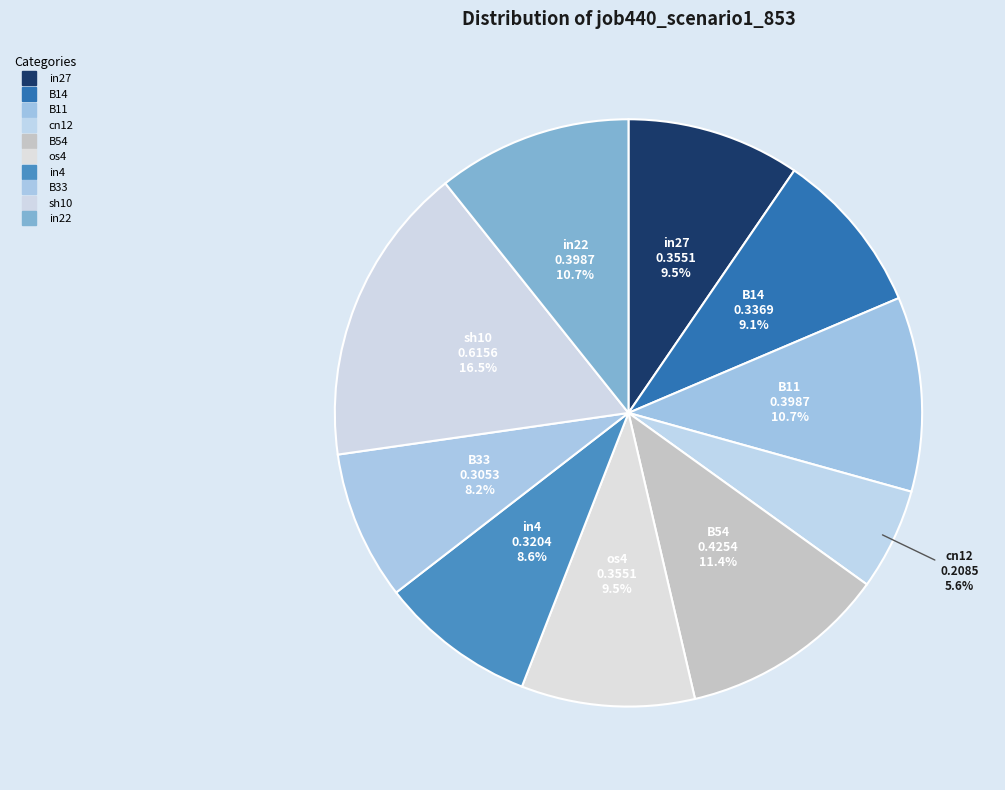

The B33 slice represents 8% of the pie. True or false?

True